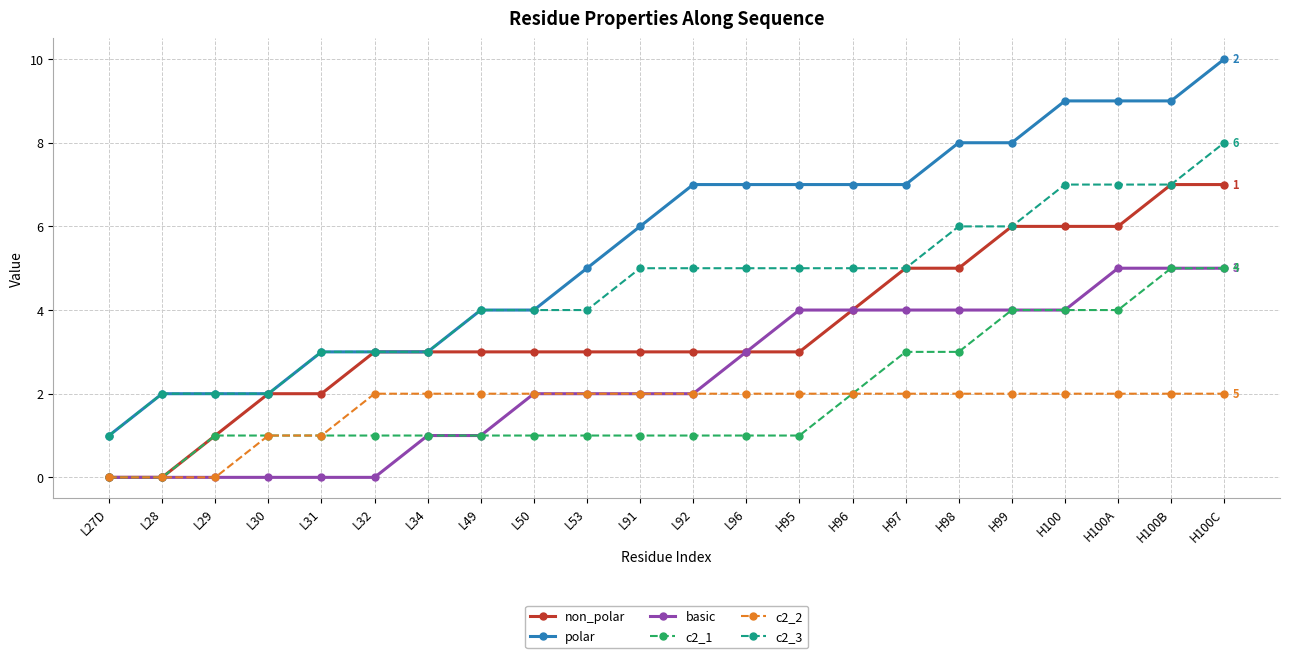

What is the maximum value shown in the chart?

10